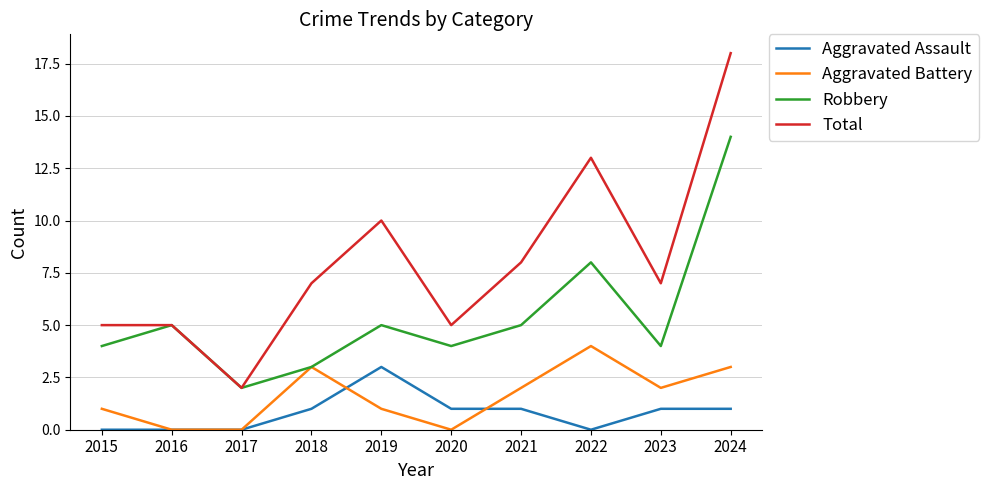

Rank the series by their maximum value, from highest to lowest.

Total, Robbery, Aggravated Battery, Aggravated Assault